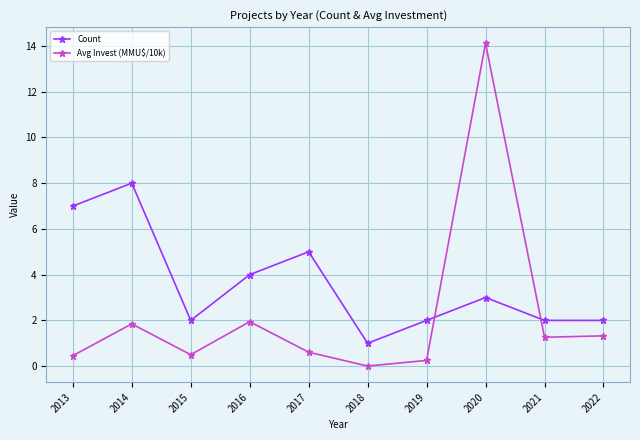

Which label corresponds to the largest value in the chart?

2020